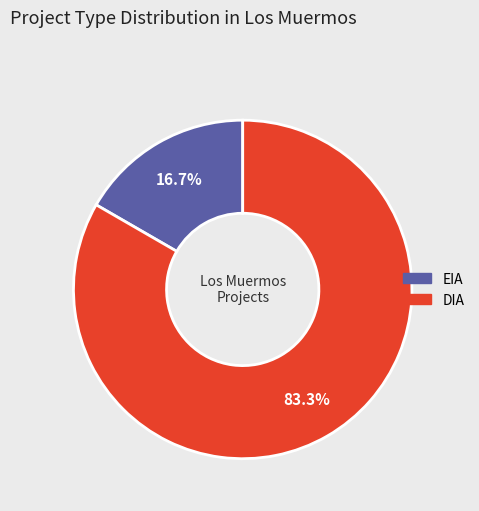

To the nearest percent, what is the difference between the largest and smallest slice percentages?

67%